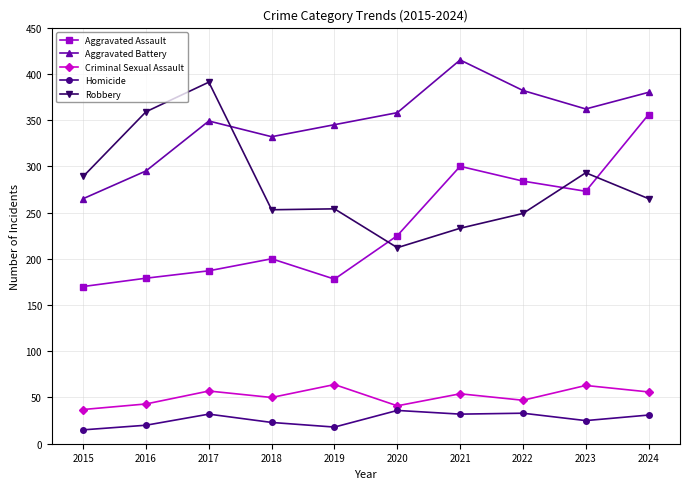

The value of Criminal Sexual Assault at 2015 is 21. True or false?

False